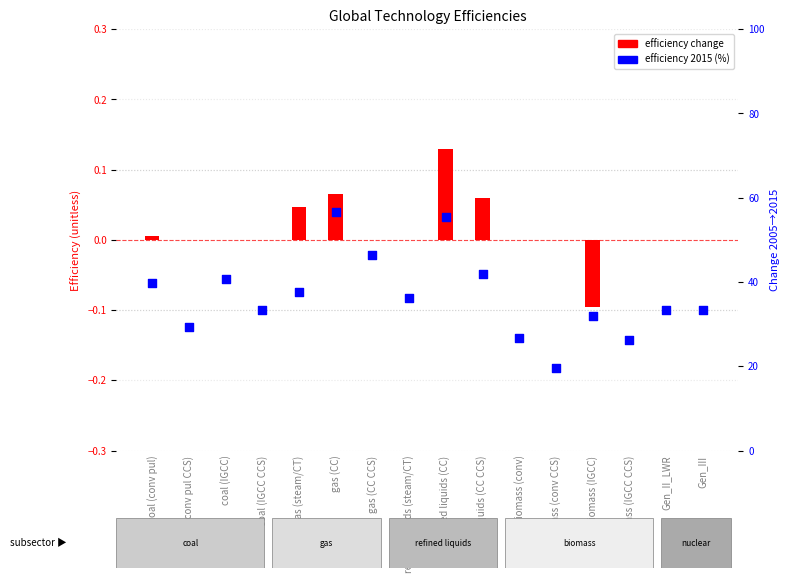

Which series has the largest total across all categories?

efficiency 2015 (%)